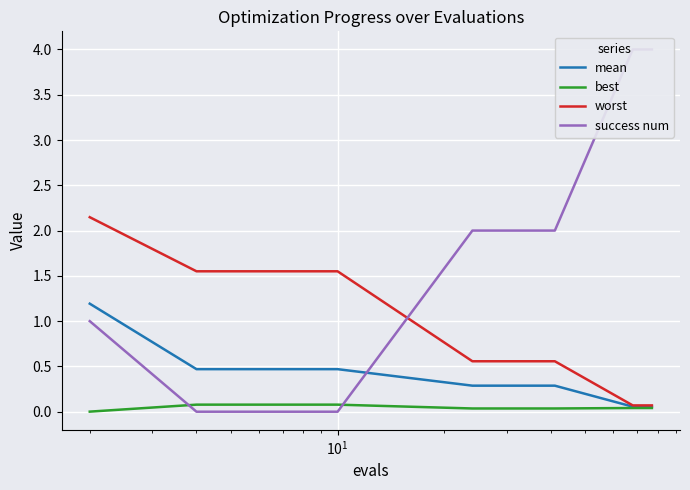

Rank the series by their maximum value, from highest to lowest.

success num, worst, mean, best